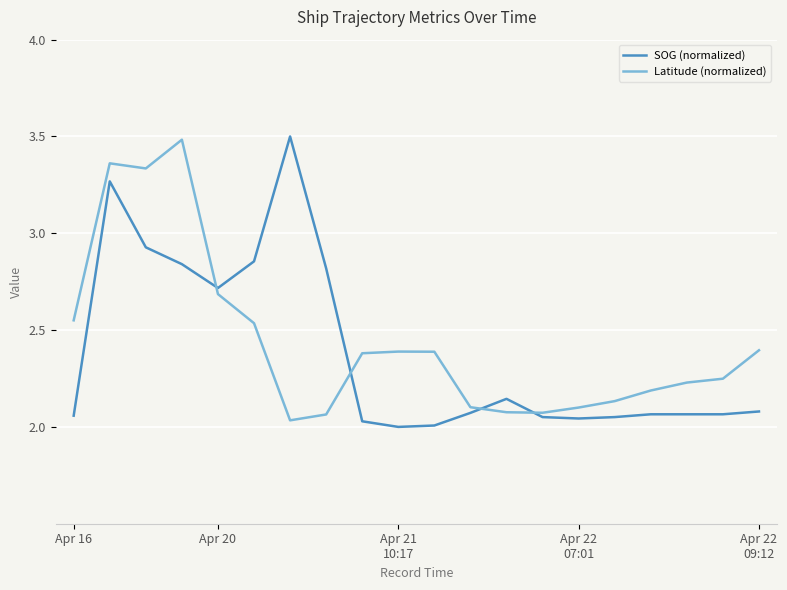

What is the highest value of the Latitude (normalized) series?

3.5